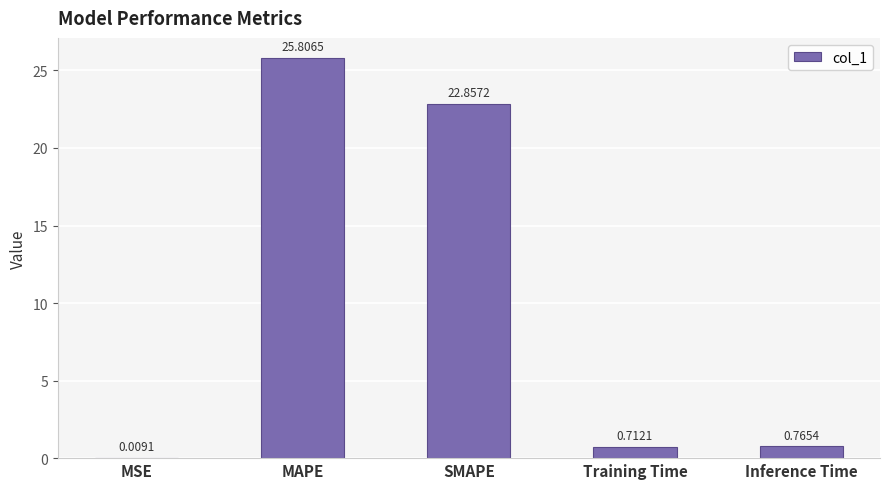

At which category does the chart reach its peak across all series?

MAPE